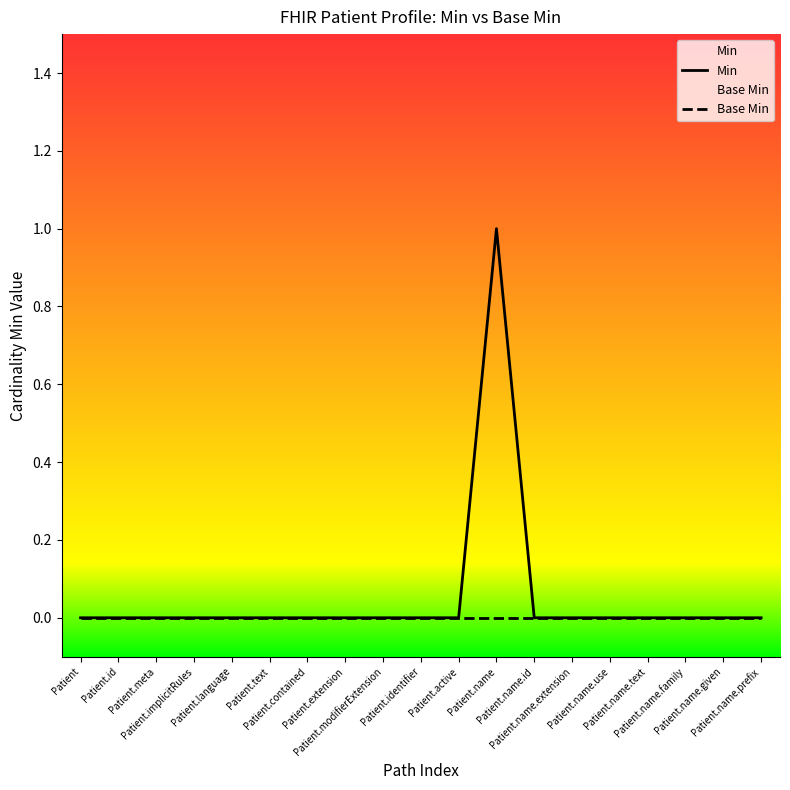

True or false: Base Min has more than 2 interior local peaks.

False